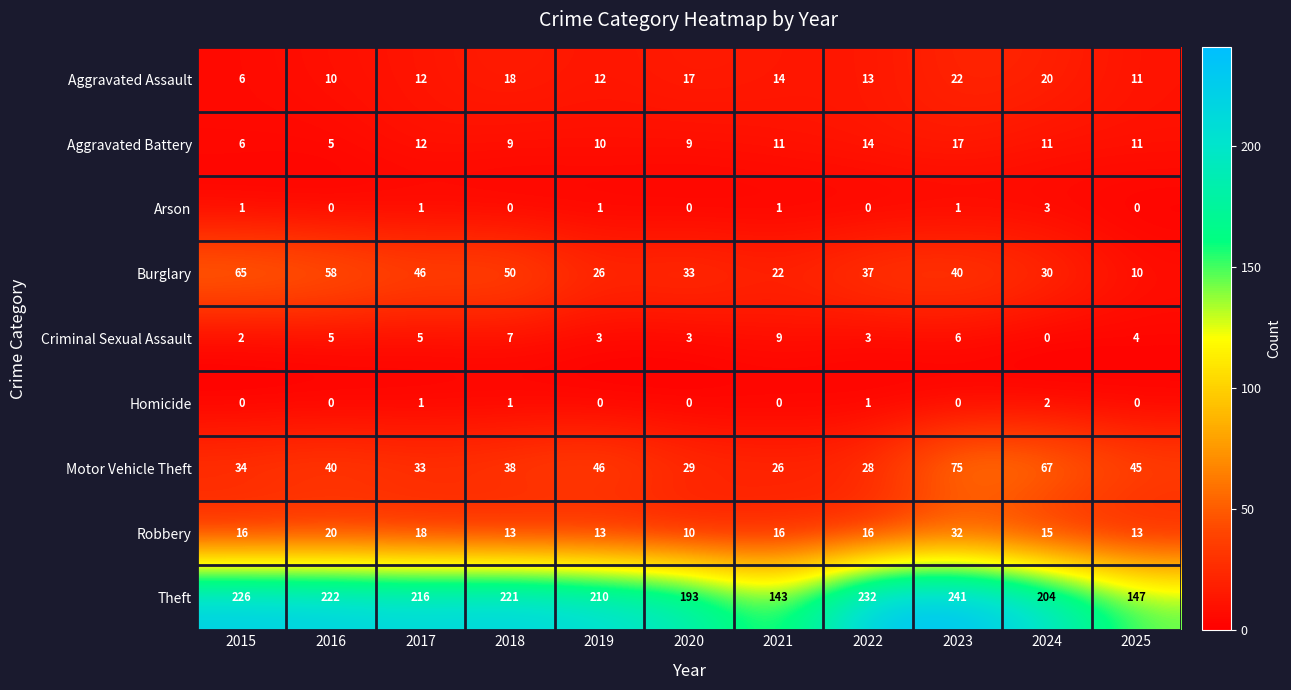

Which series has the largest range (max minus min)?

Theft